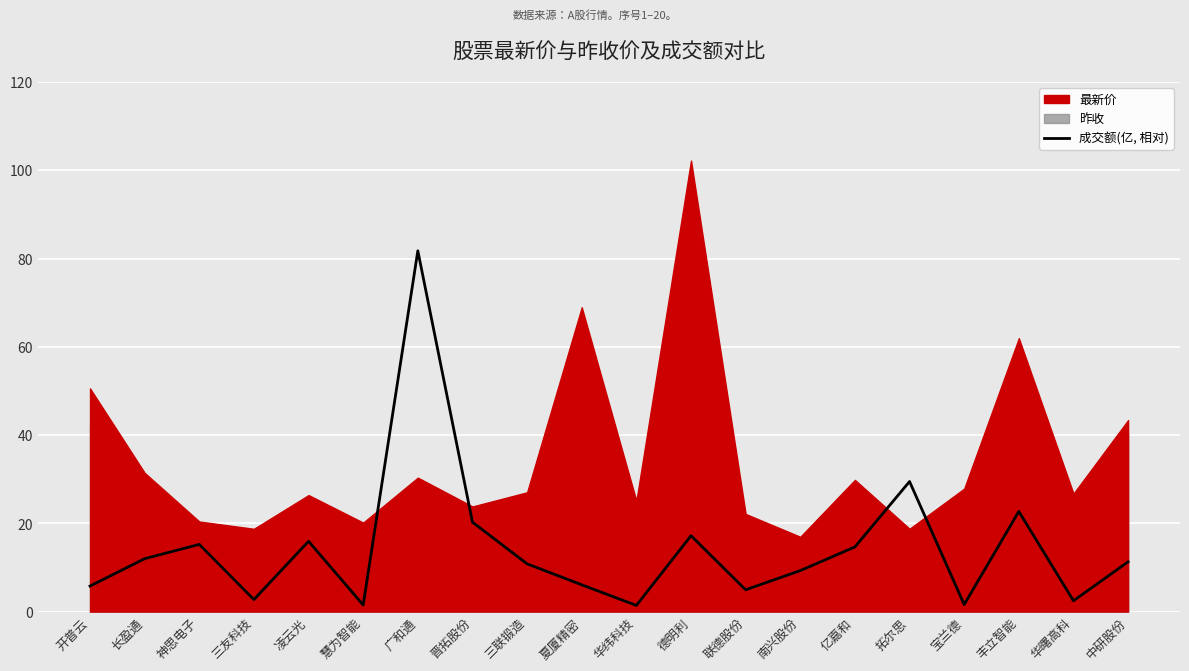

How many points are higher than both their immediate neighbors (excluding endpoints)?

6